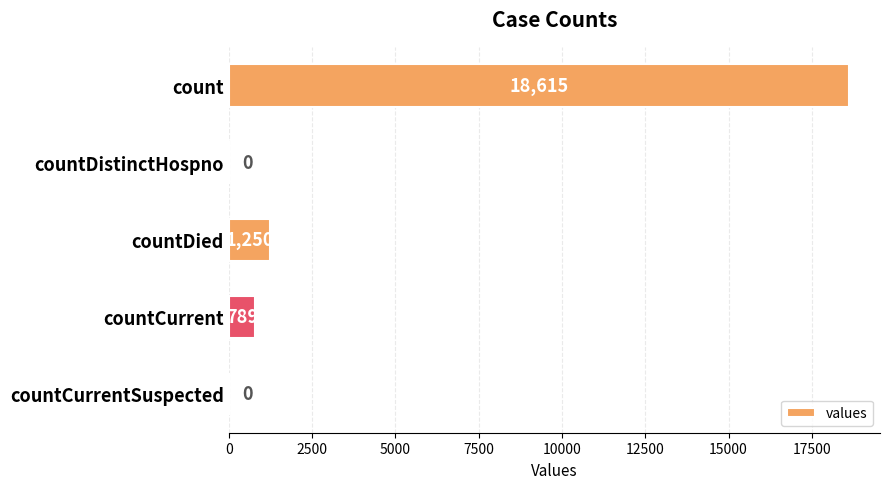

What is the sum of all values?

20654